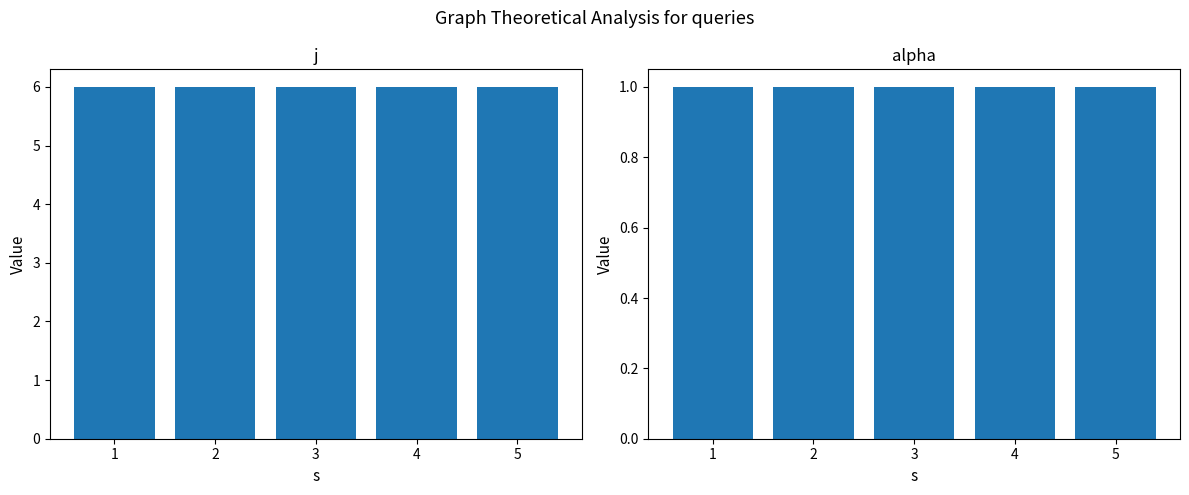

Which series changed the most between 3 and 5?

j